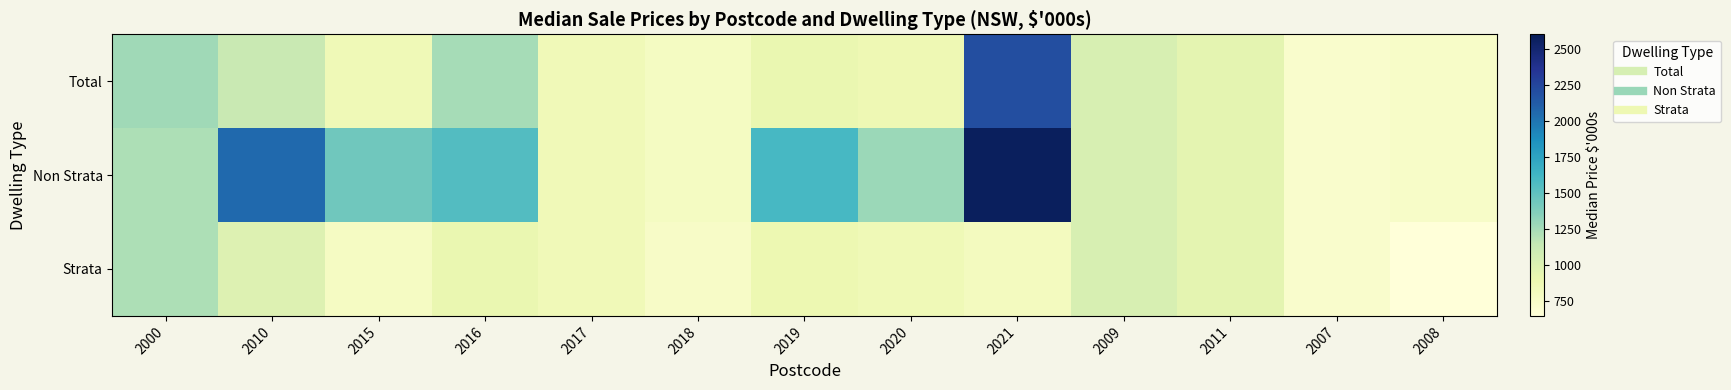

Which series changed the most between 2000 and 2009?

Total